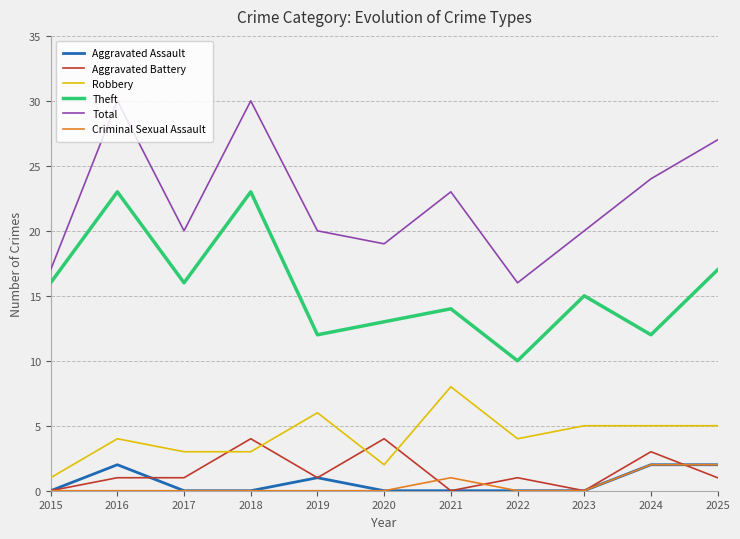

Is the value of Robbery at 2022 greater than the value of Criminal Sexual Assault at 2019?

Yes